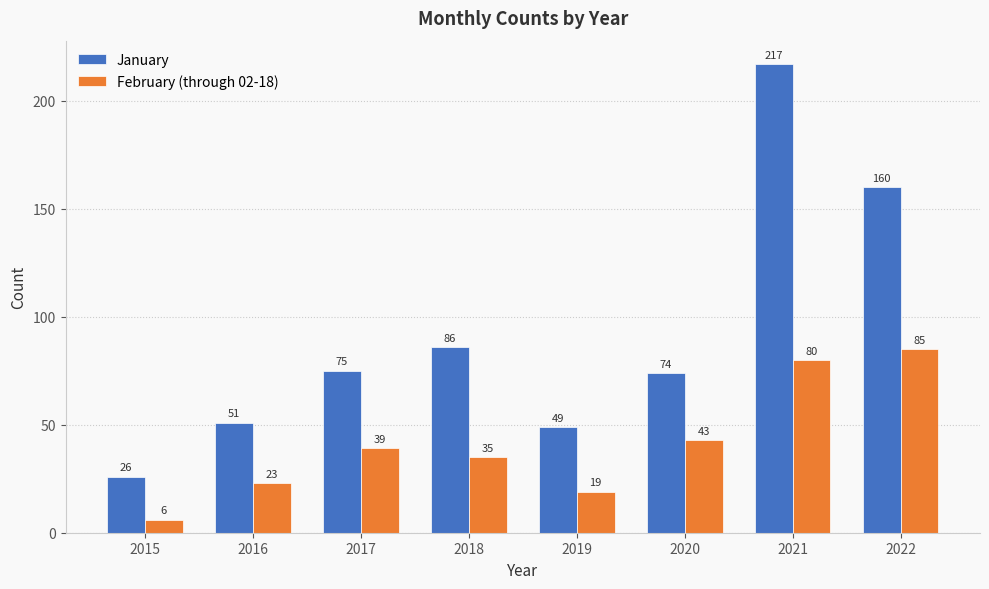

Which series has the widest spread of values?

January